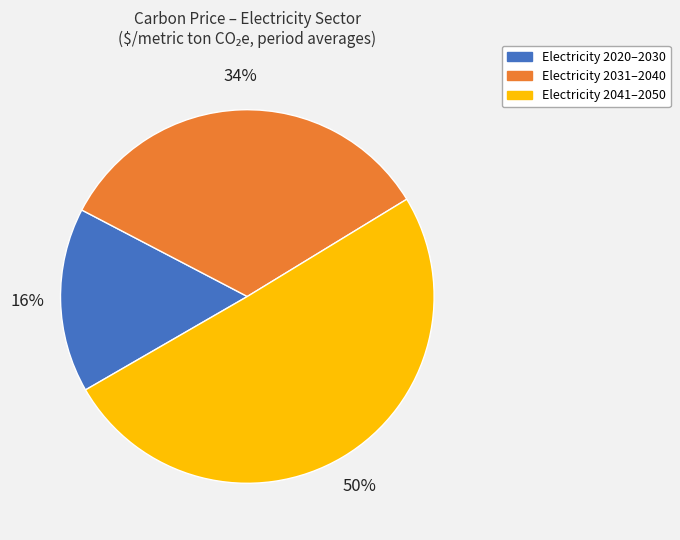

To the nearest percent, what is the average slice percentage?

33%